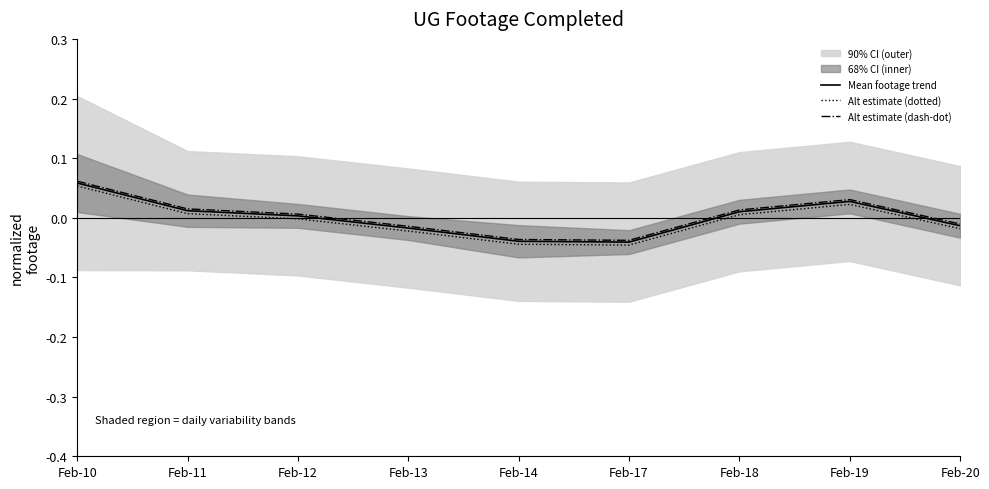

Is the value of Alt estimate (dash-dot) at Feb-18 greater than the value of Mean footage trend at Feb-20?

Yes